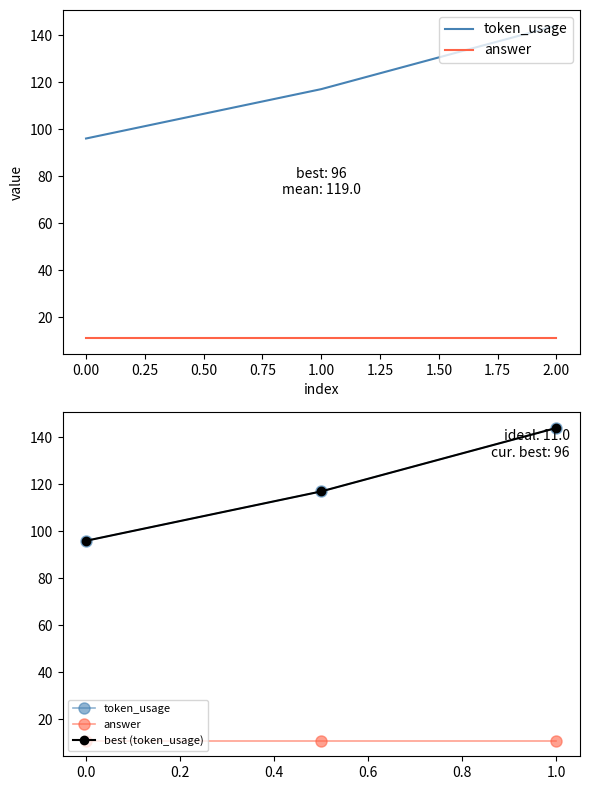

What is the average value of the answer series?

11